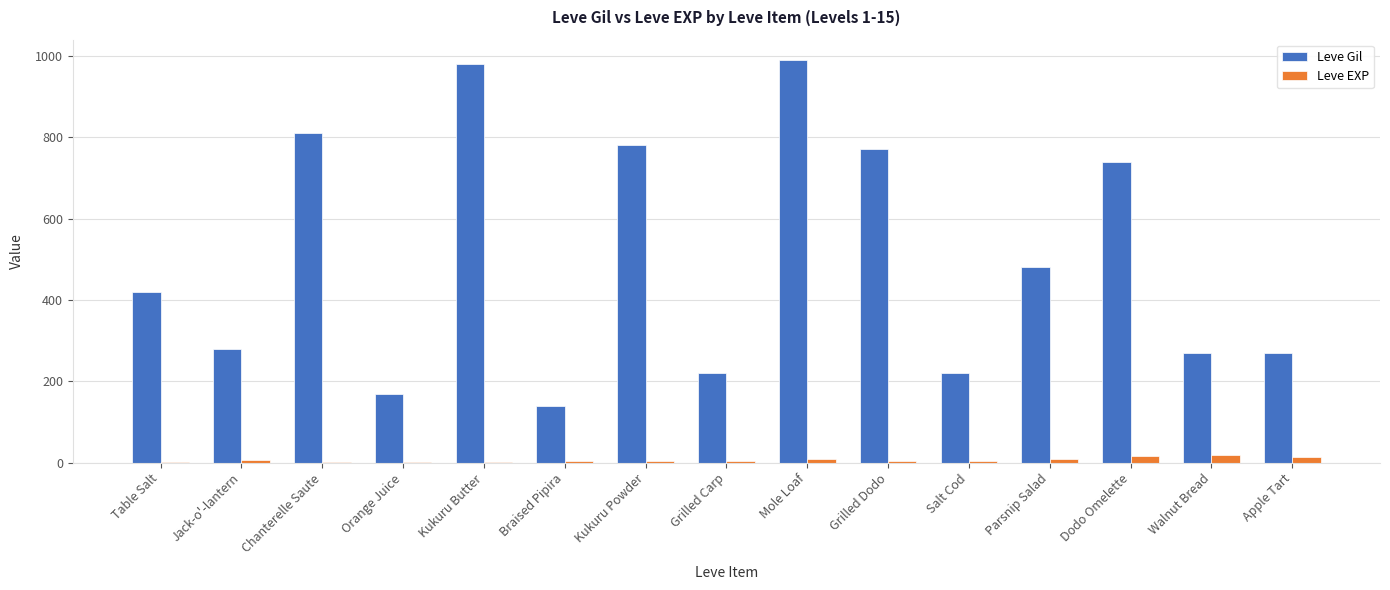

What is the sum of all Leve Gil values?

7540